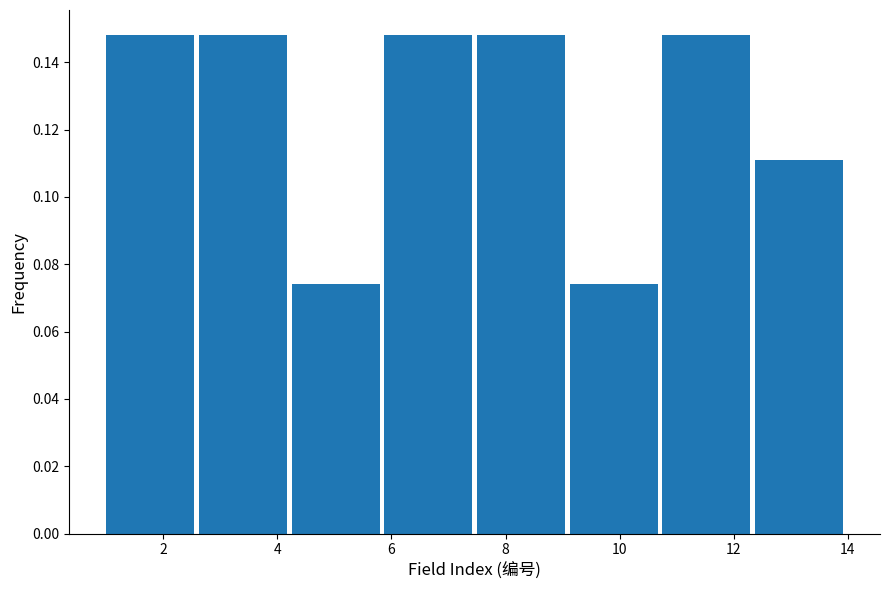

How tall is the bar that spans 2.6 to 4.2 on the x-axis? Neither the bar edges nor the heights are printed on the chart, so give them approximately, as read against the axes.

0.148